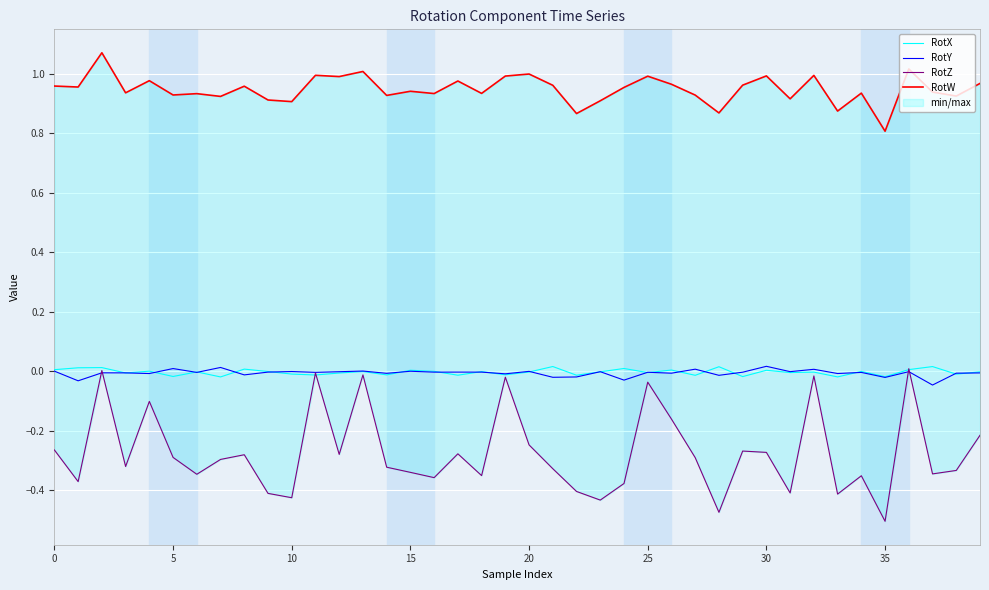

Is it true that RotW equals 1.0 at 30?

True